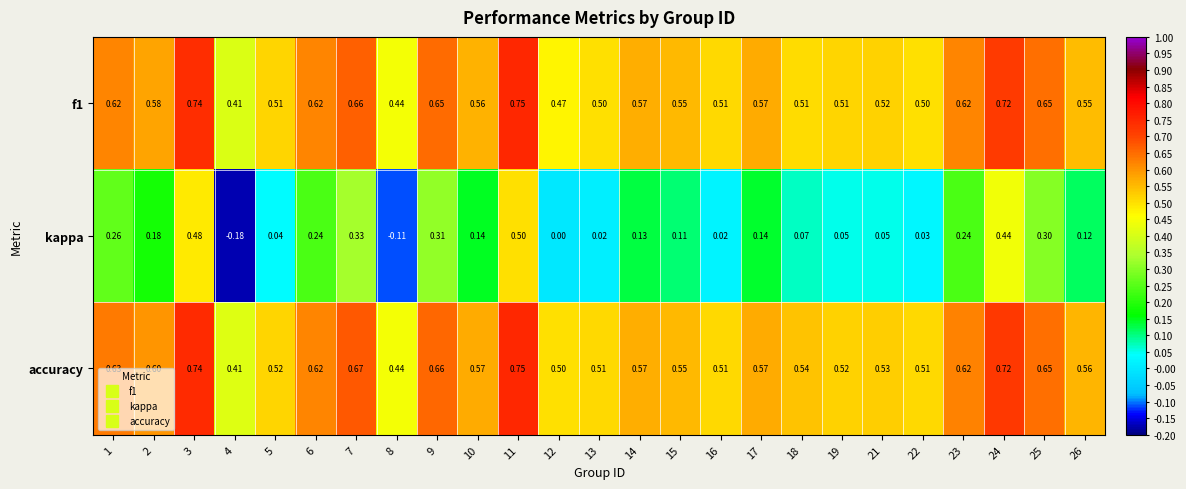

Which series has the largest range (max minus min)?

kappa